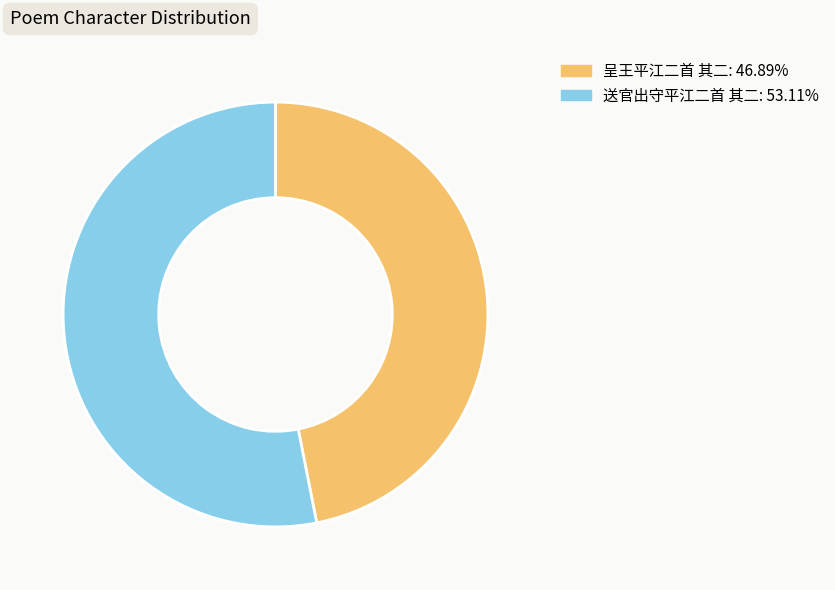

How many segments does this pie chart have?

2